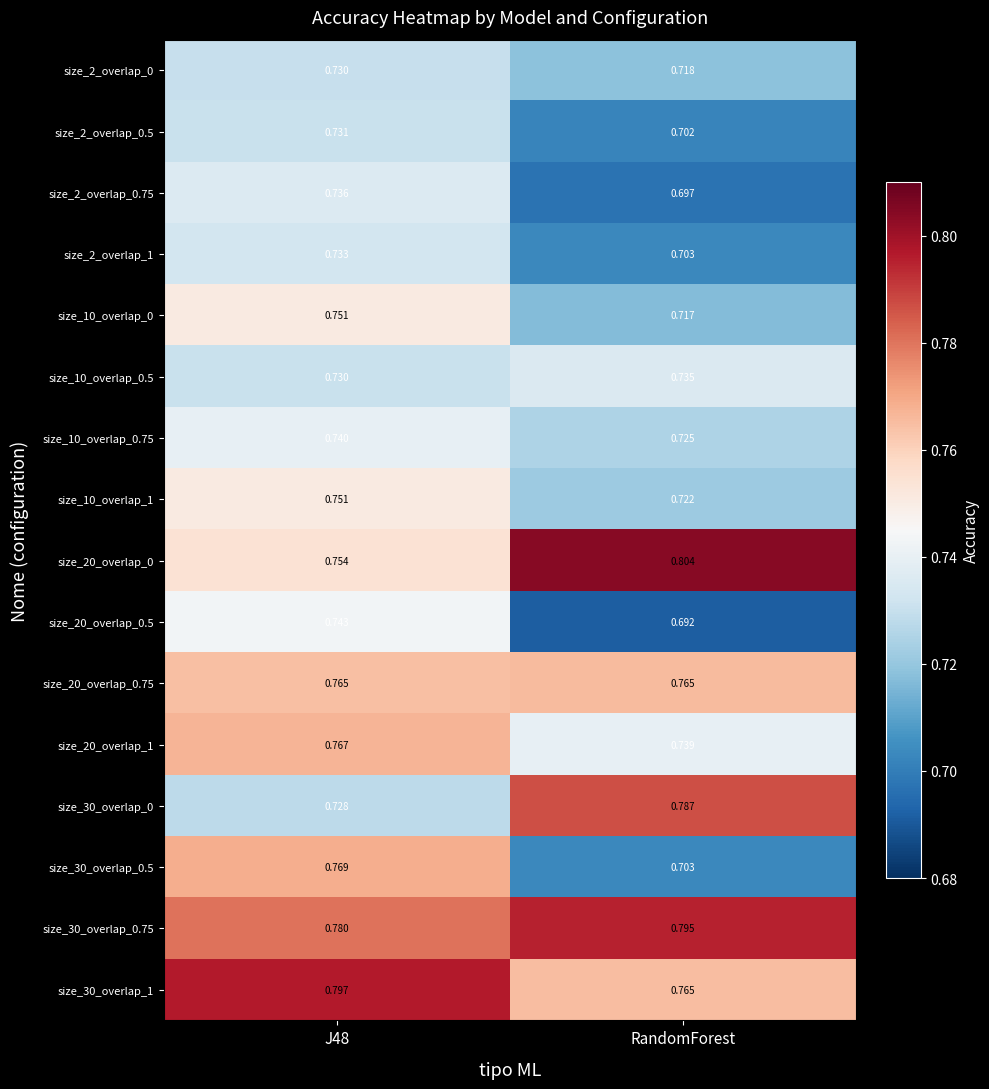

Where is size_10_overlap_1 nearest to the value 0?

RandomForest